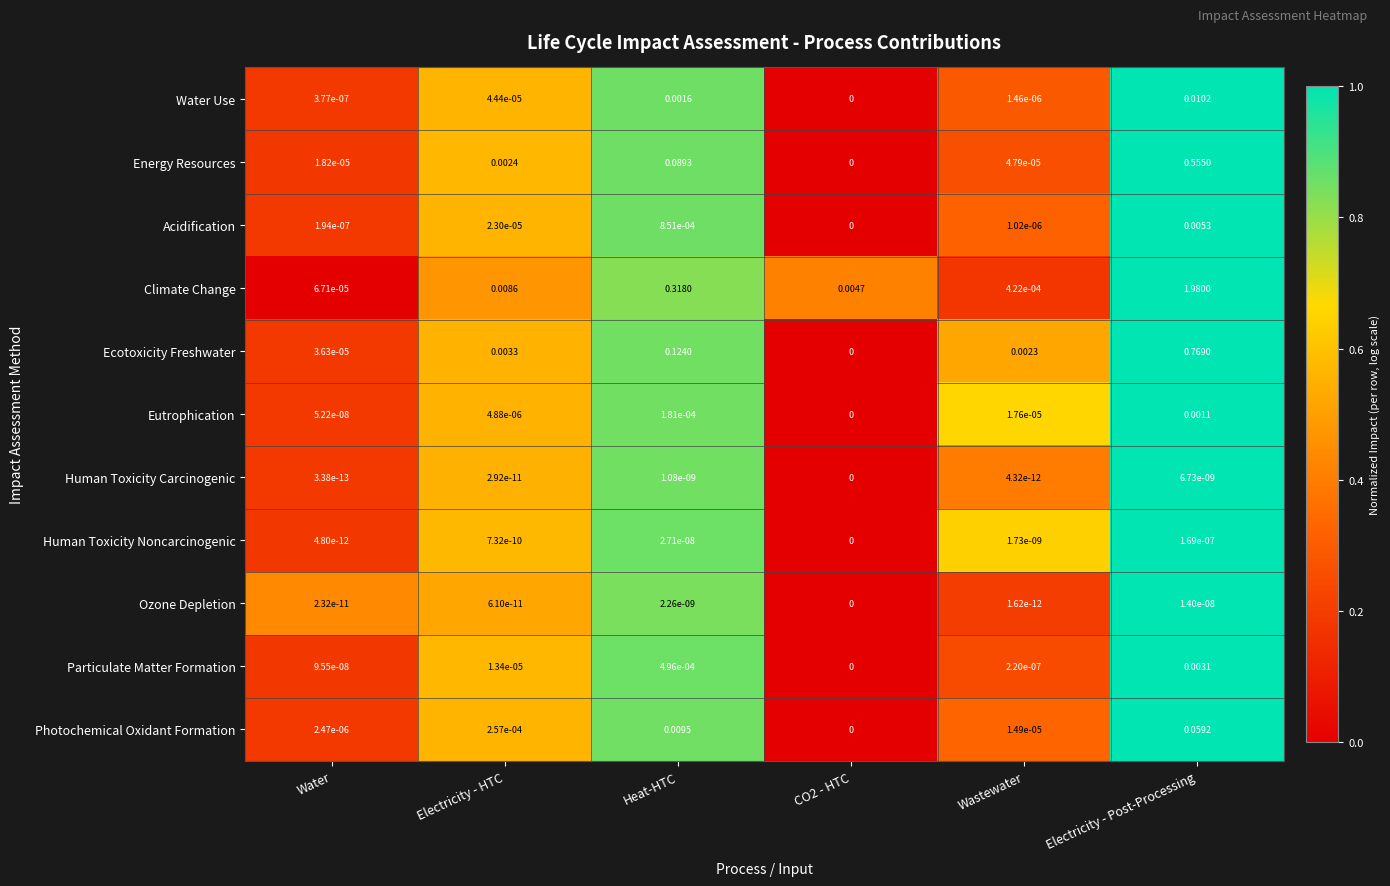

Between Water and Electricity - HTC, which series saw the biggest shift?

Climate Change